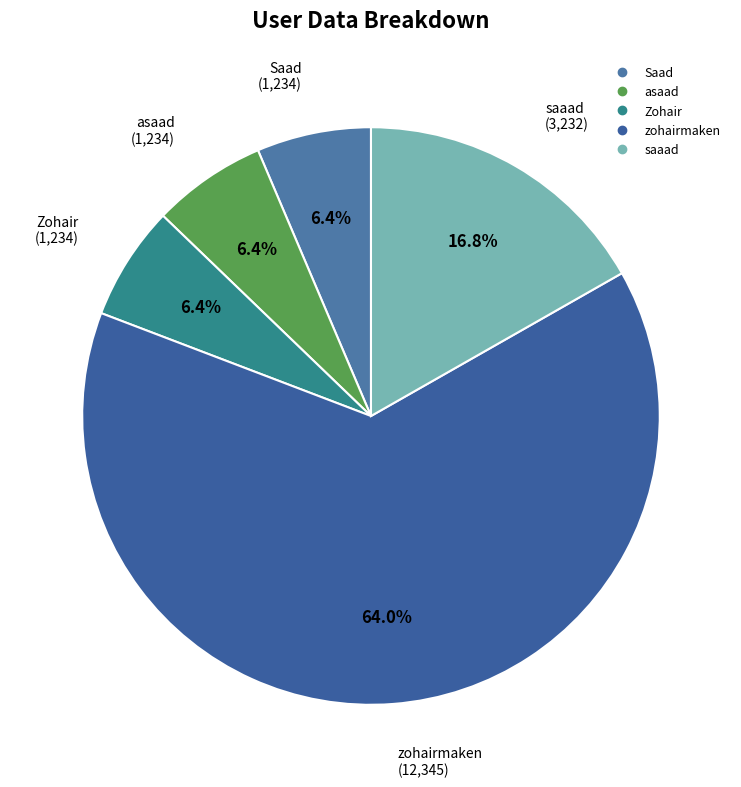

Rank the categories by value from lowest to highest.

saad1234, 1234, 1234, 3232, 12345